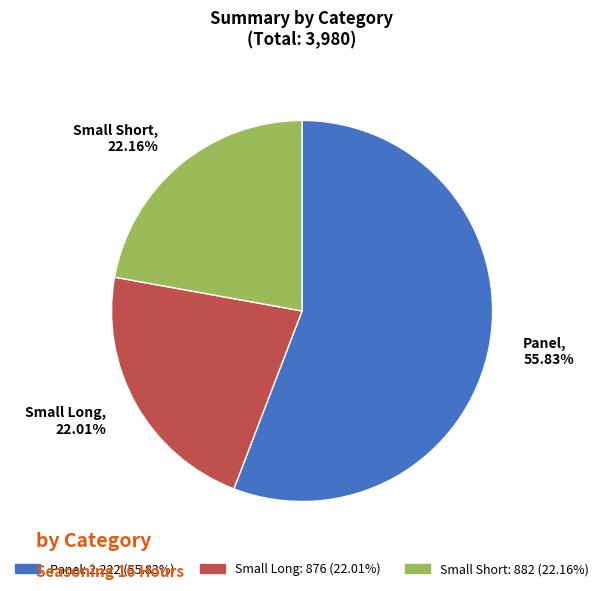

What portion of the pie excludes Small Long?

78.0%